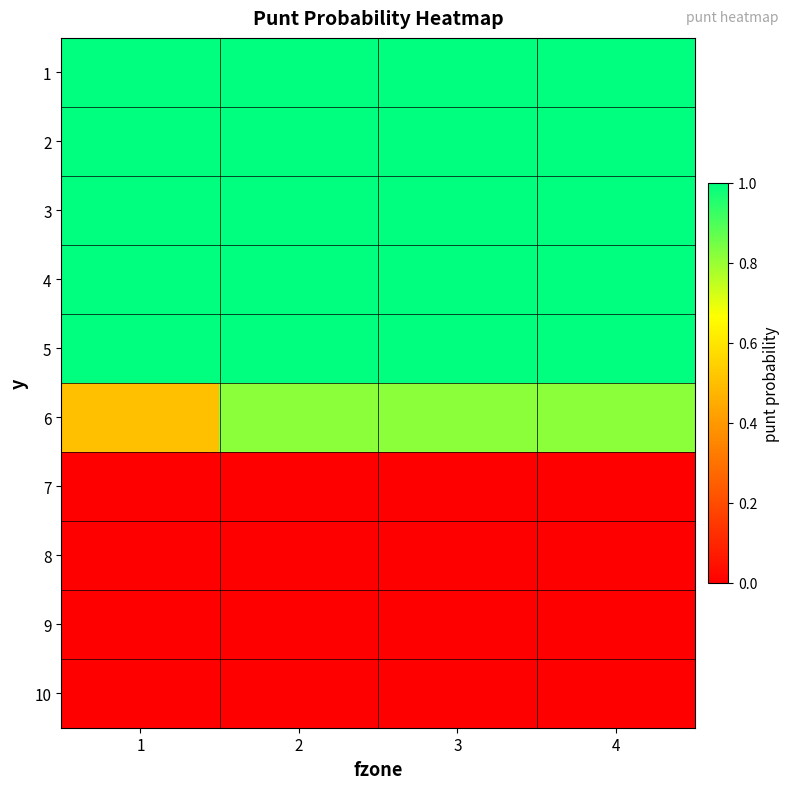

At how many categories does at least one series exceed 0?

4